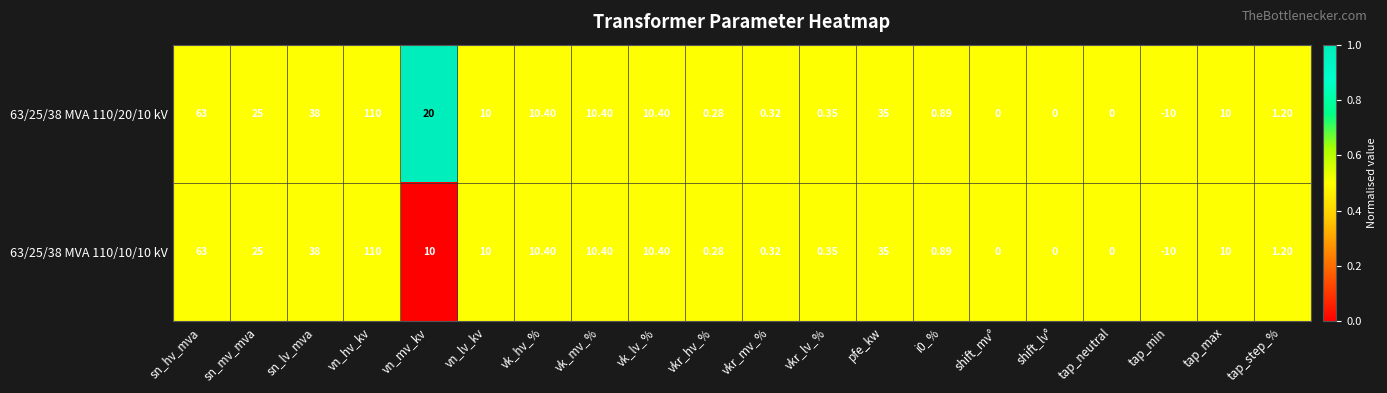

At which category does the chart reach its minimum across all series?

tap_min